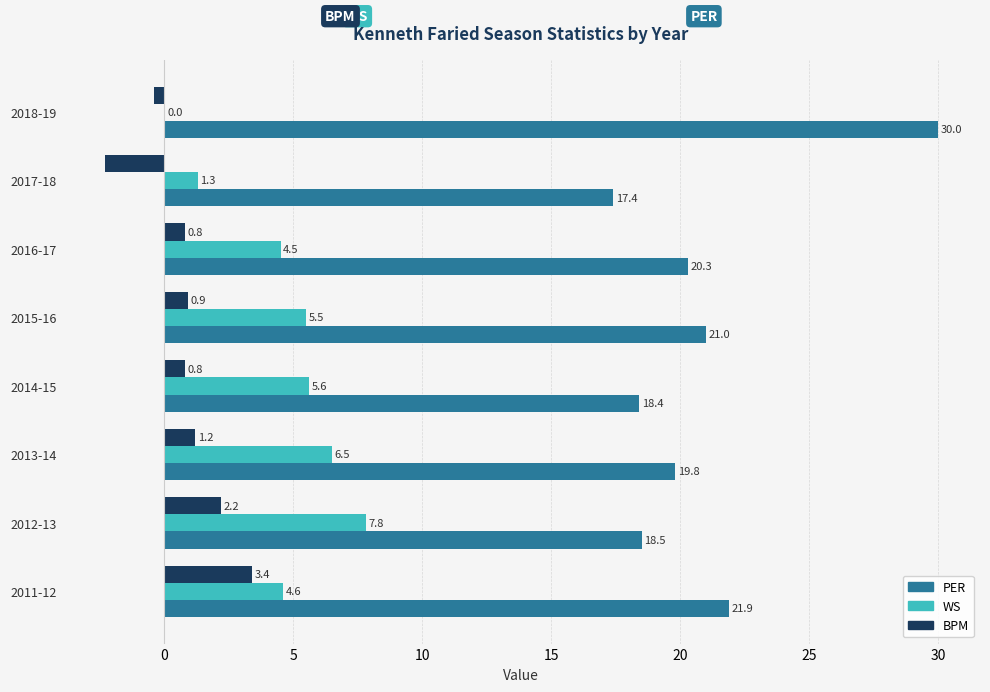

Which series changed the most between 2016-17 and 2018-19?

PER